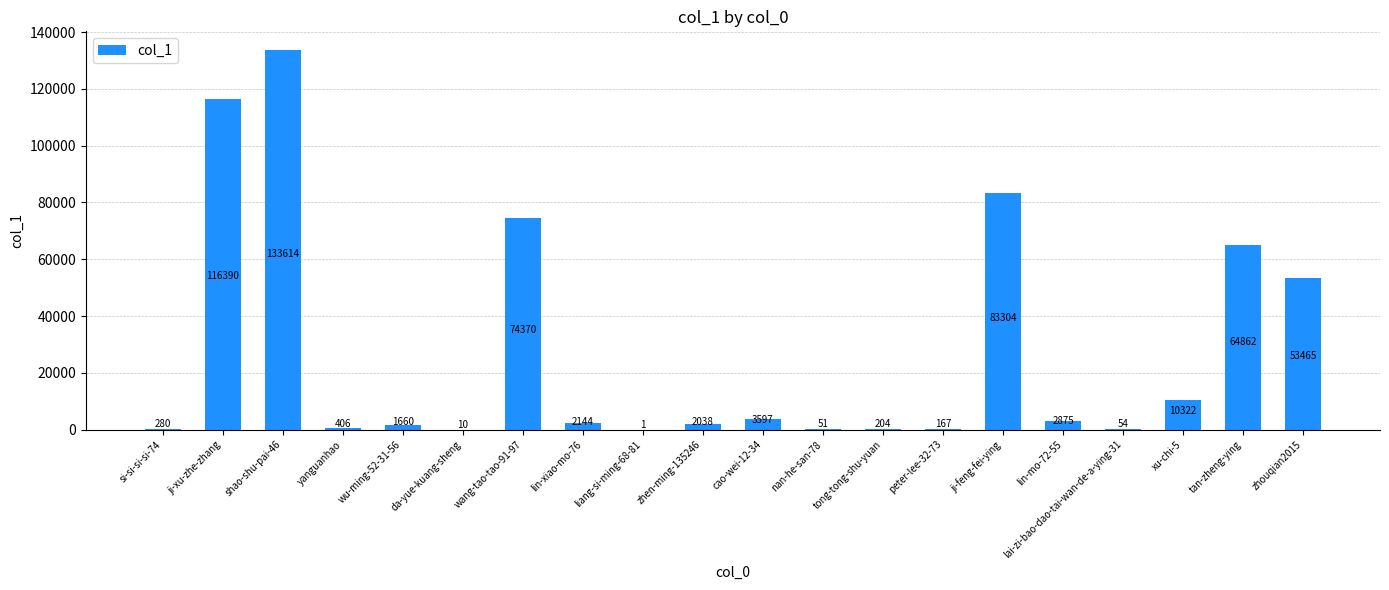

Between nan-he-san-78 and wu-ming-52-31-56, which is larger?

wu-ming-52-31-56